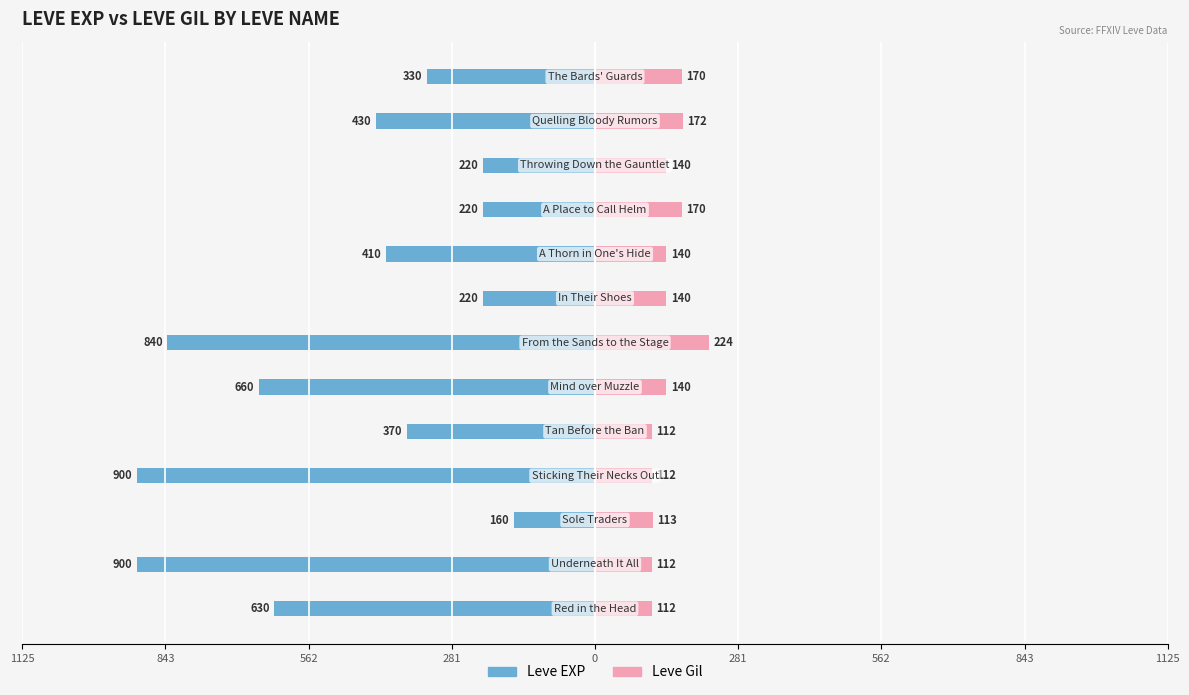

Rank the series at 562 from lowest to highest value.

Leve EXP, Leve Gil